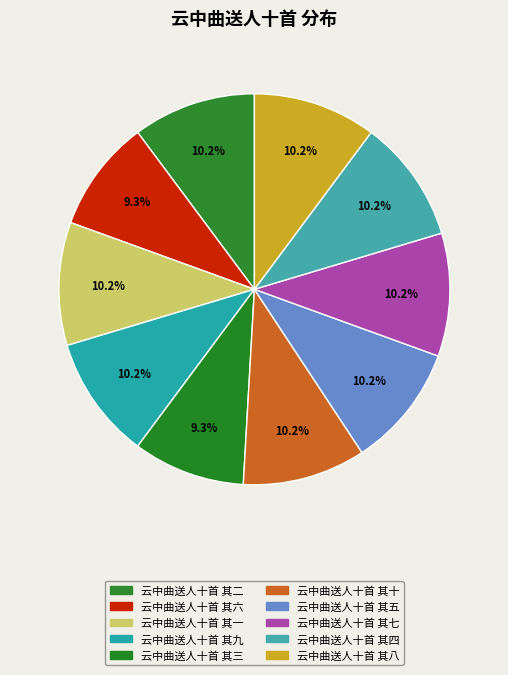

Is there a majority slice in this chart?

No